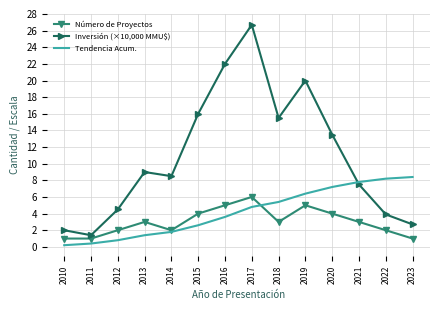

True or false: Número de Proyectos has a value of 2.0 at 2012.

True